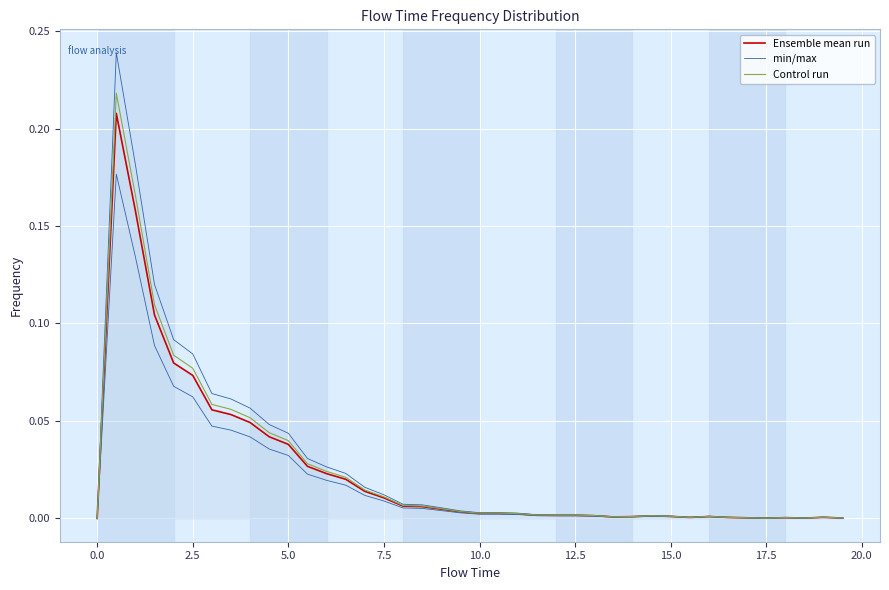

Is the value of Ensemble mean run at 22 greater than the value of Control run at 19?

No